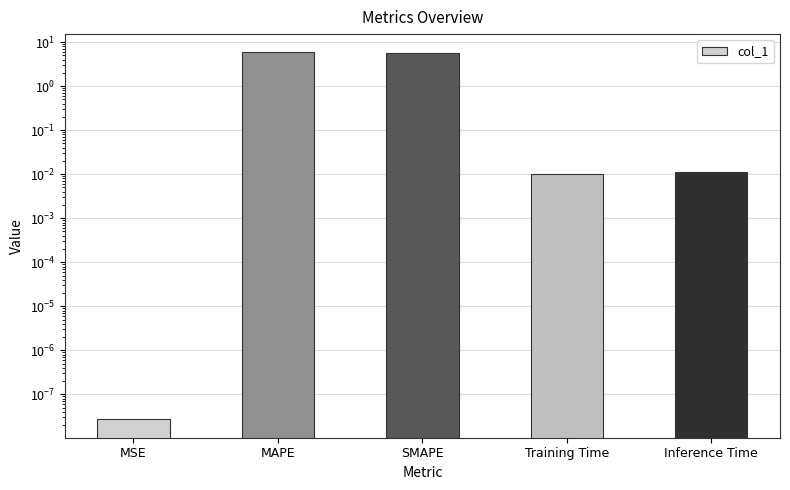

What is the label of the 3rd bar from the right?

SMAPE